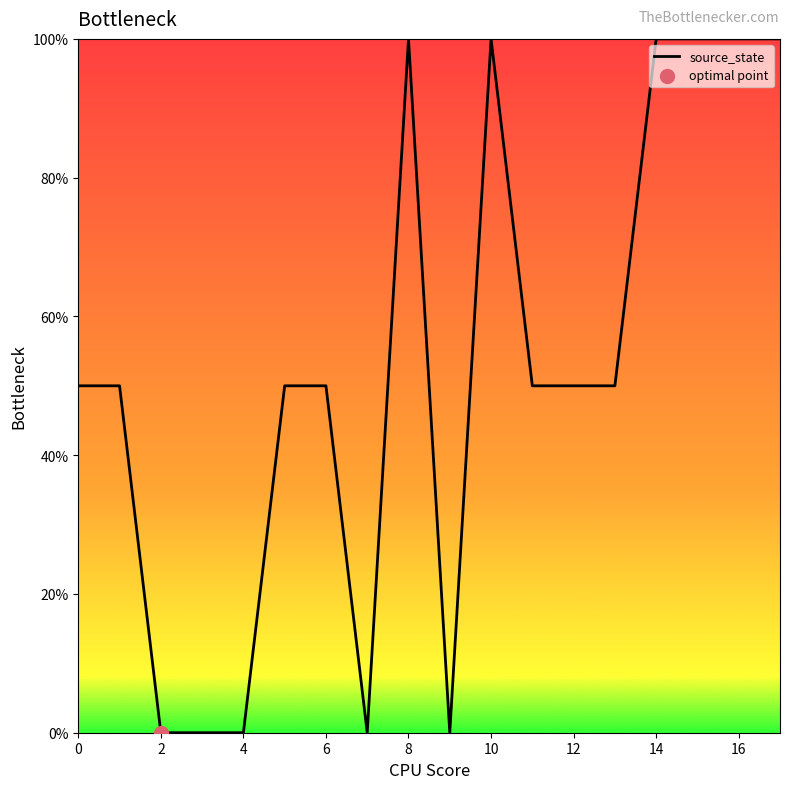

What is the maximum value shown in the chart?

100